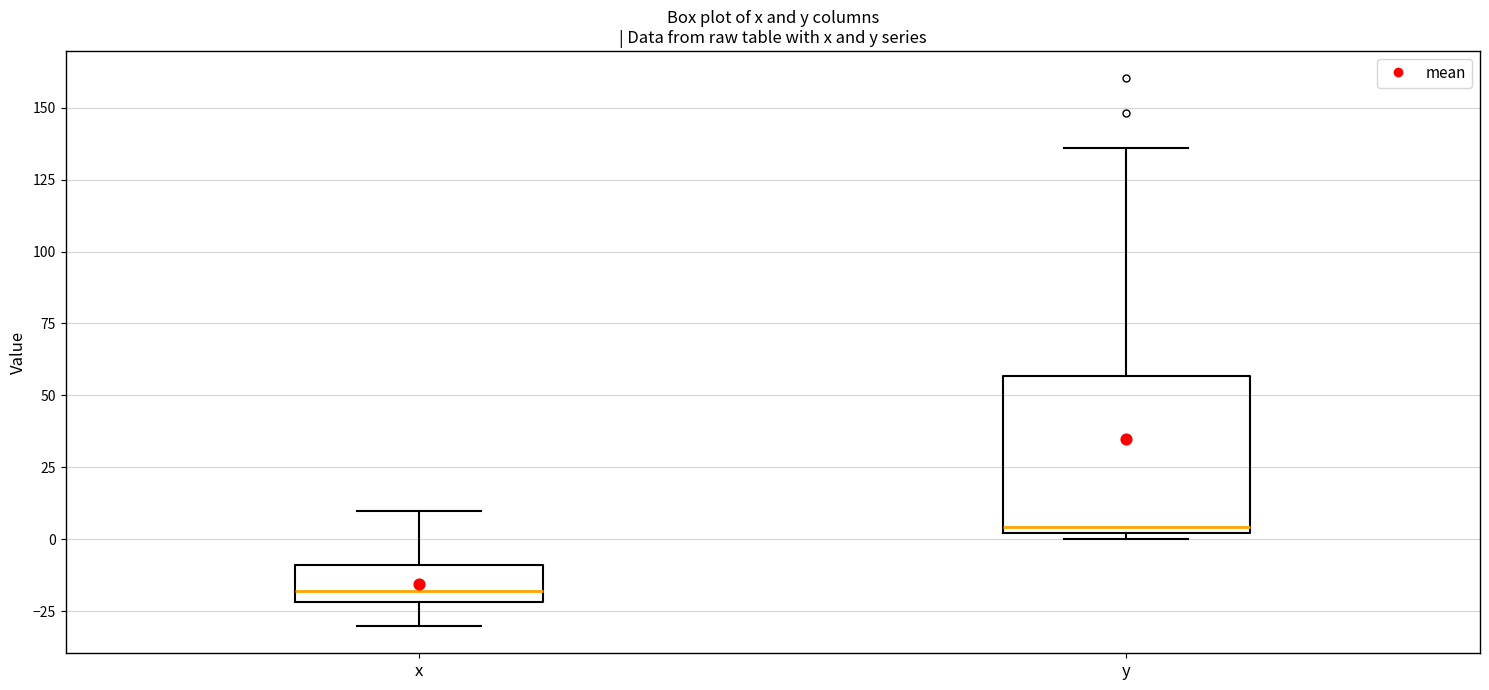

Reading left to right, transcribe this box plot: for each box, give where its median line is, the range the box spans, and where its two whiskers end, as read against the y-axis. The values are not printed on the chart, so give them approximately, as read against the axis.

x: median -20 (just above the box's lower edge), box -20 to -10, whiskers -30 to 10
y: median 5, box 0 to 55, whiskers 0 (just below the box's lower edge) to 135